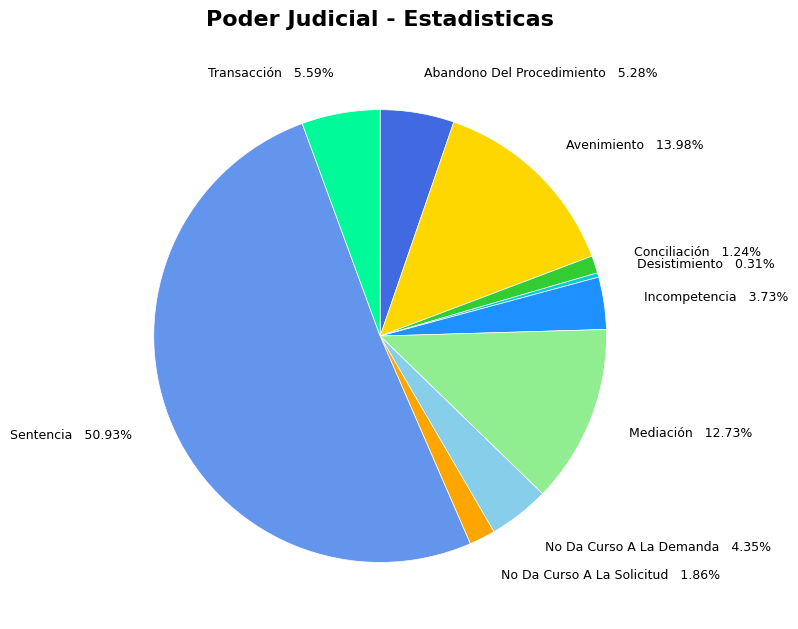

What is the ratio of the value at Incompetencia to the value at No Da Curso A La Solicitud?

2.0